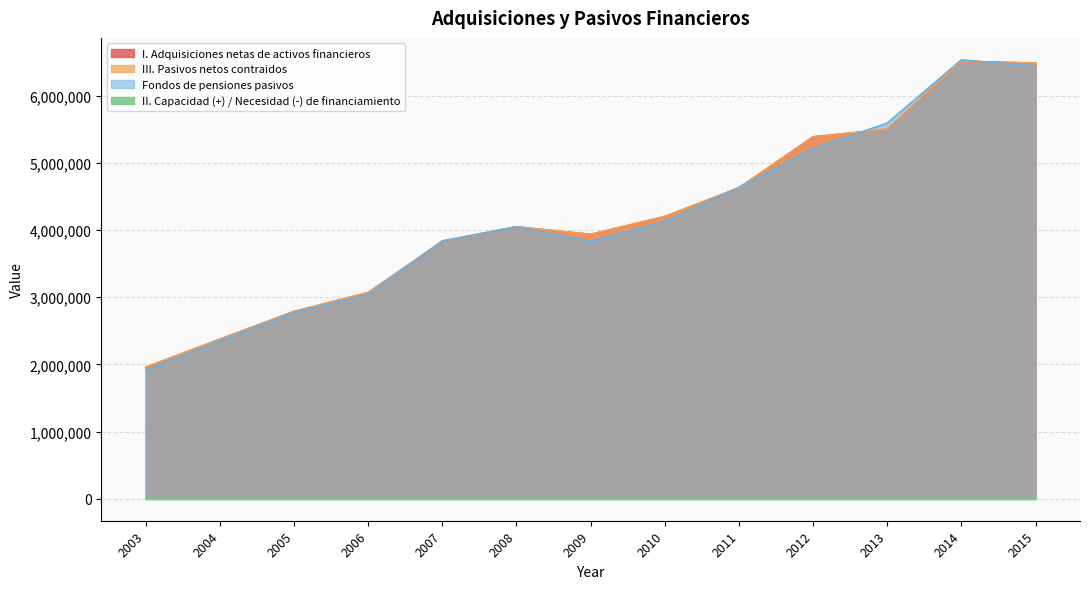

Is it true that I. Adquisiciones netas de activos financieros equals 848683 at 2008?

False